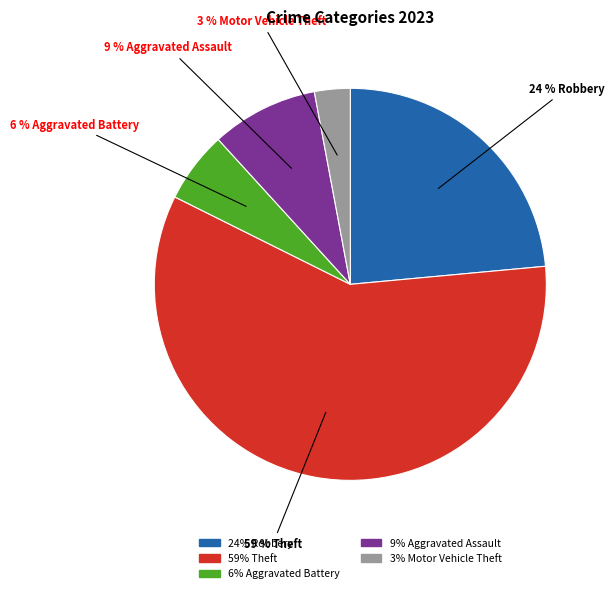

Is there a majority slice in this chart?

Yes